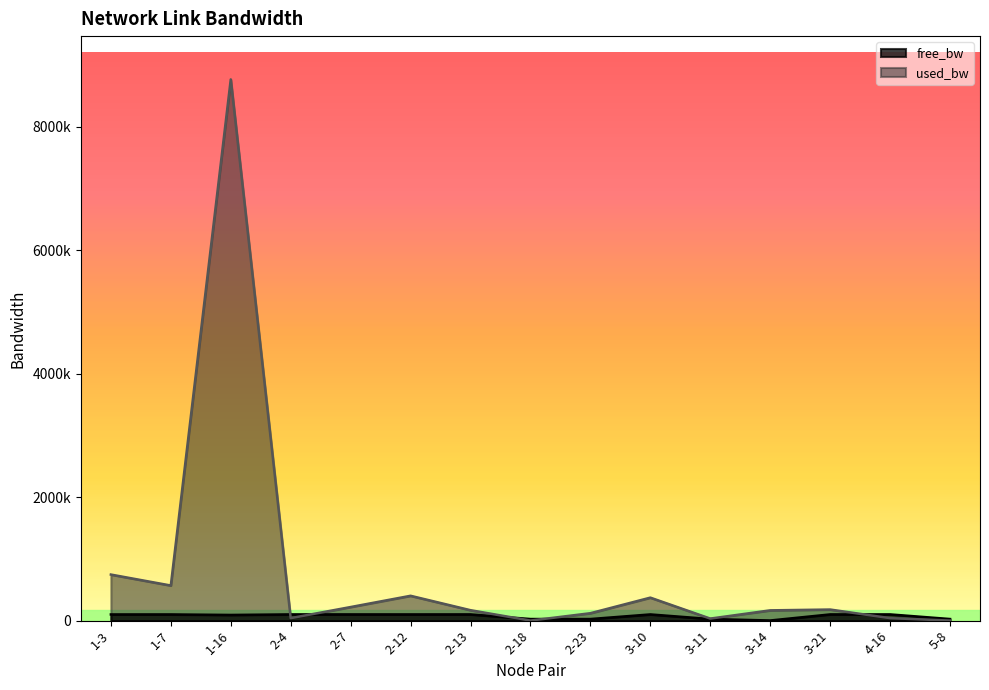

How many lines are shown in the chart?

2